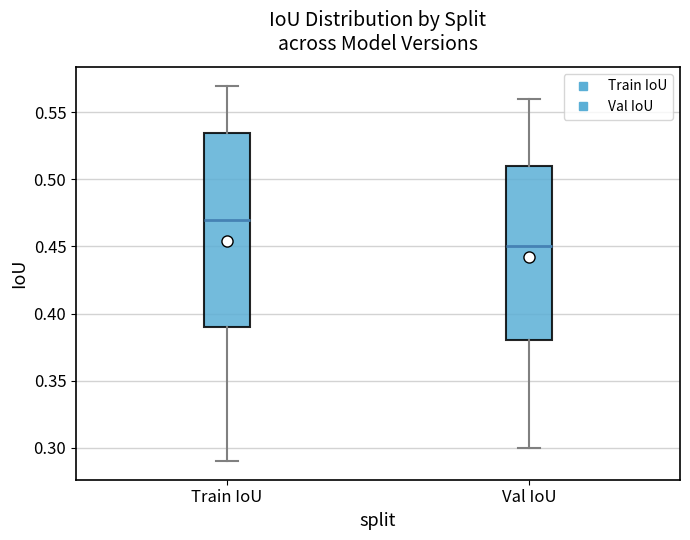

Comparing the boxes themselves (not the whiskers), which one is the tallest?

Train IoU